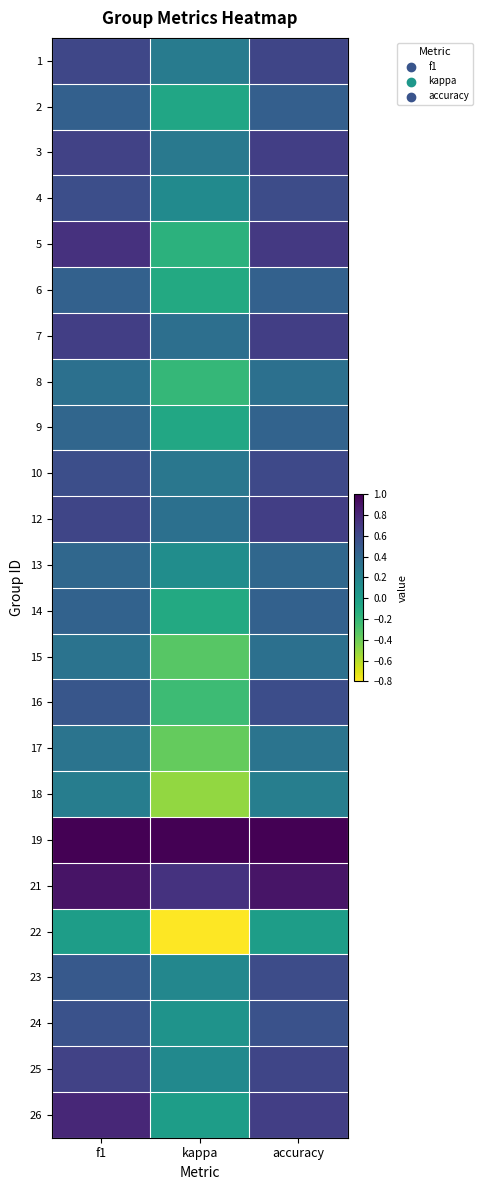

Count the number of data series in this chart.

24